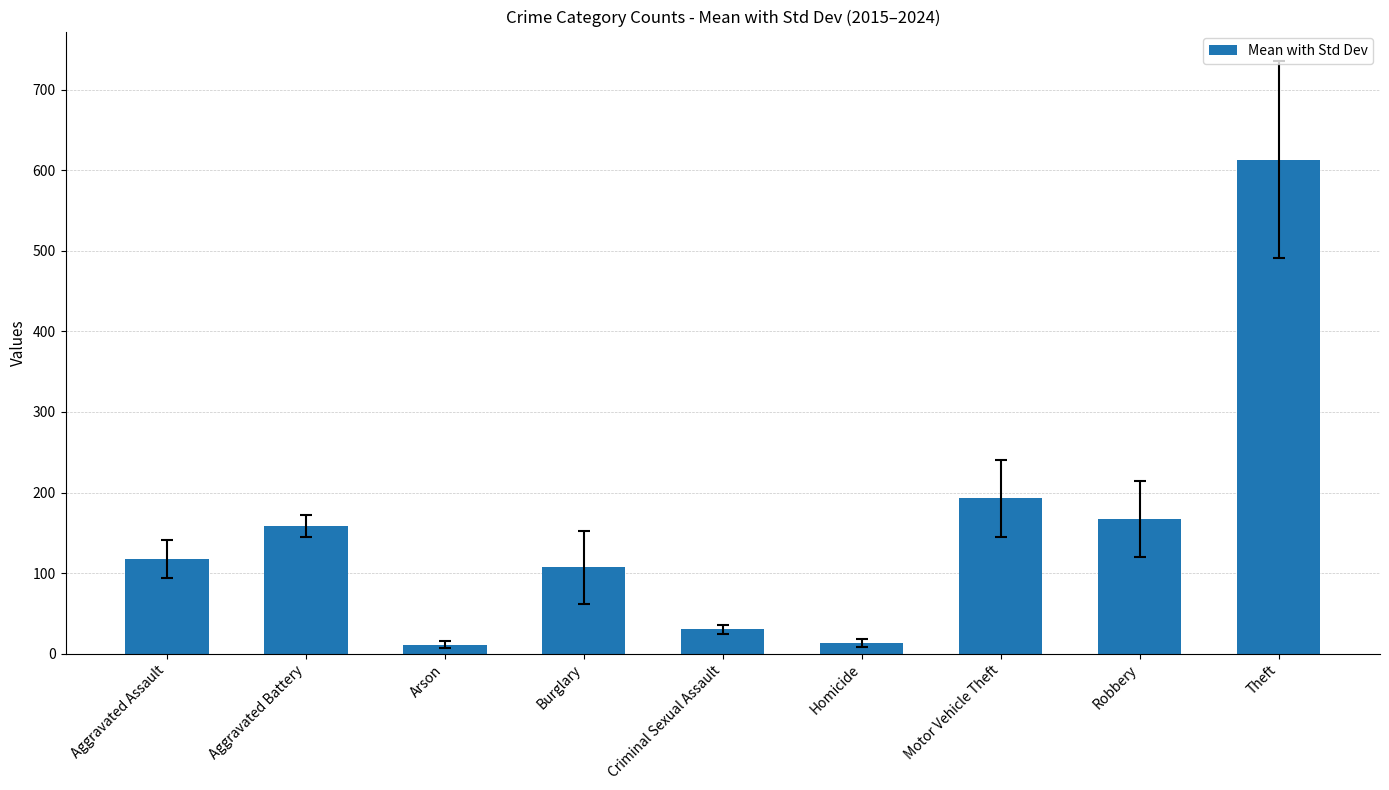

Approximately how many times larger is the value at Homicide compared to Aggravated Assault?

0.1